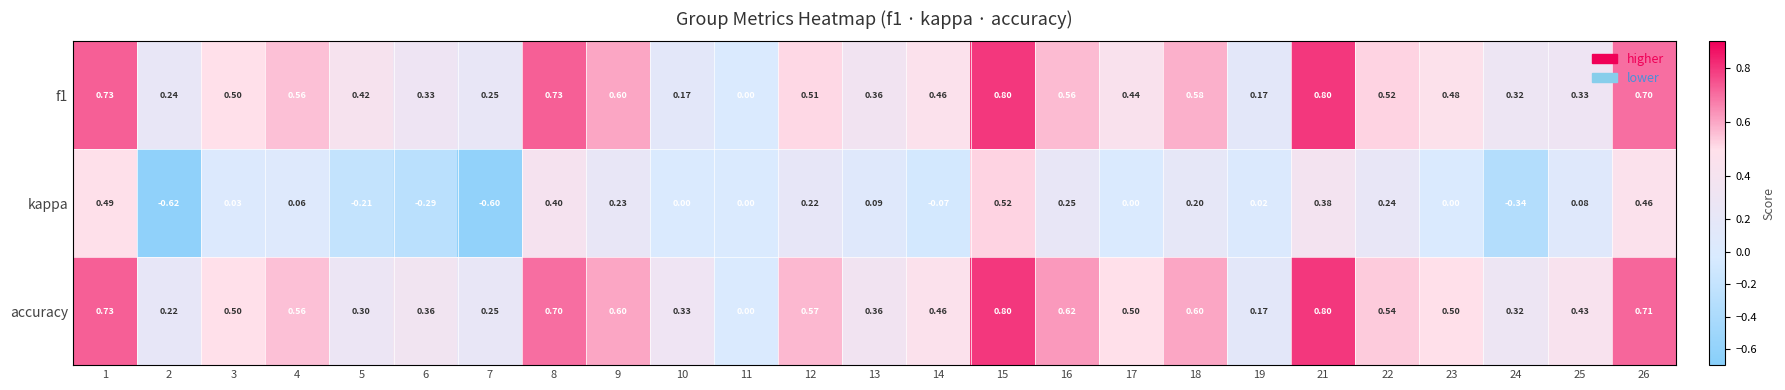

What is the greatest value displayed?

0.8